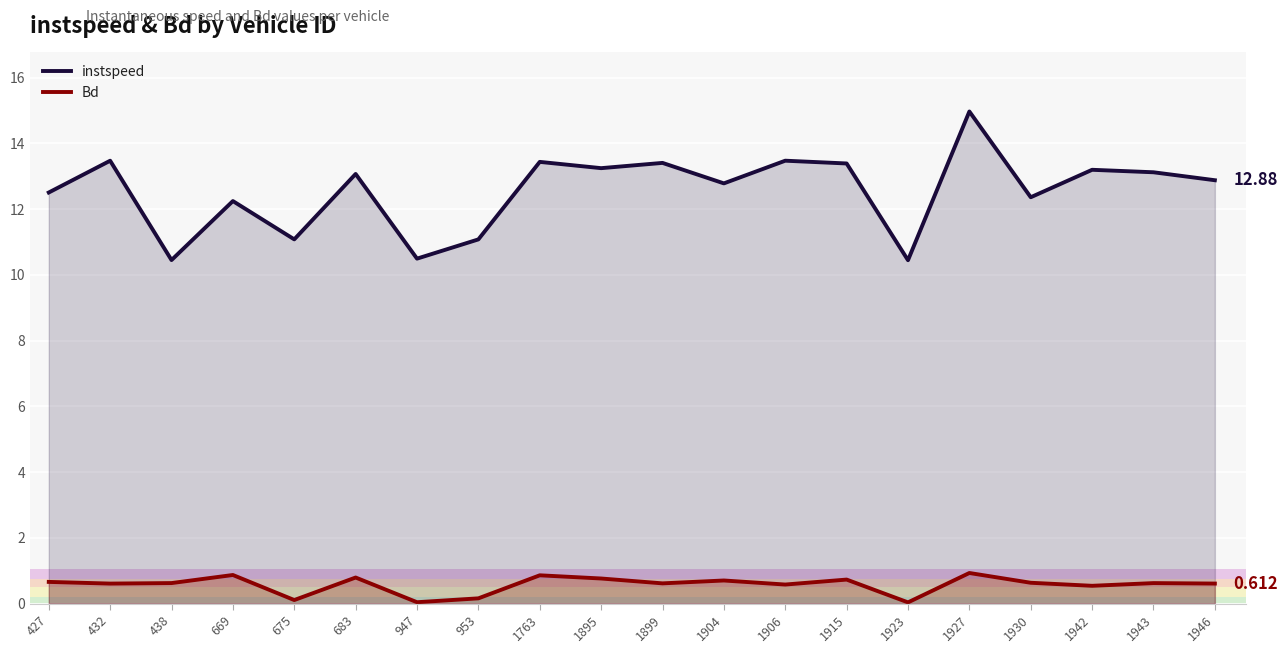

List the labels in order of Bd value, largest first.

1927, 669, 1763, 683, 1895, 1915, 1904, 427, 1930, 438, 1943, 1899, 1946, 432, 1906, 1942, 953, 675, 947, 1923